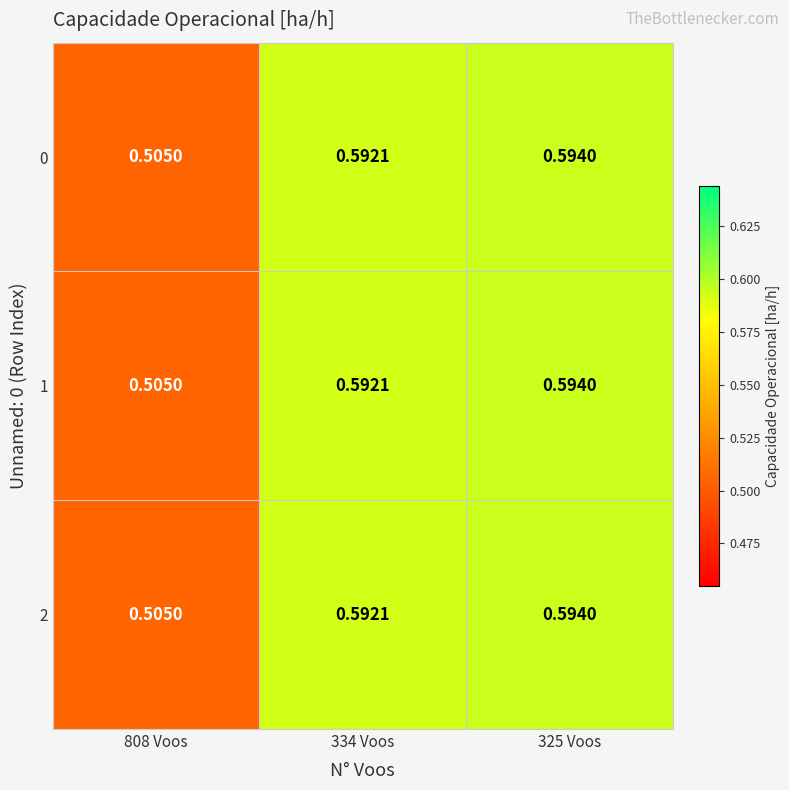

Reading left to right, transcribe all the data shown in this chart.

0: 808 Voos=0.5	334 Voos=0.6	325 Voos=0.6
1: 808 Voos=0.5	334 Voos=0.6	325 Voos=0.6
2: 808 Voos=0.5	334 Voos=0.6	325 Voos=0.6